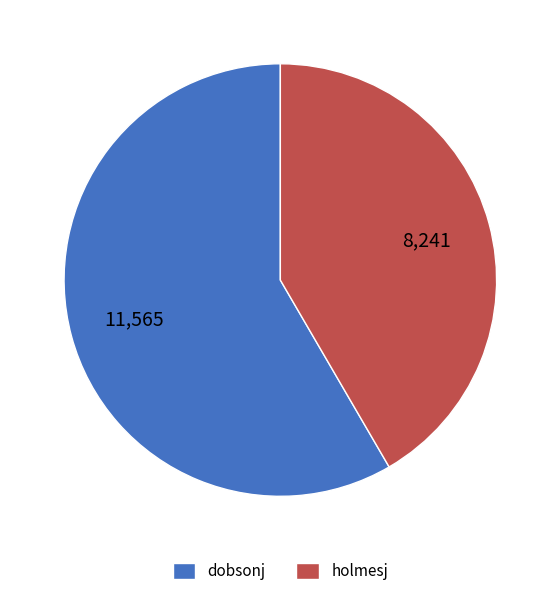

What is the ratio of the value at dobsonj to the value at holmesj?

1.4